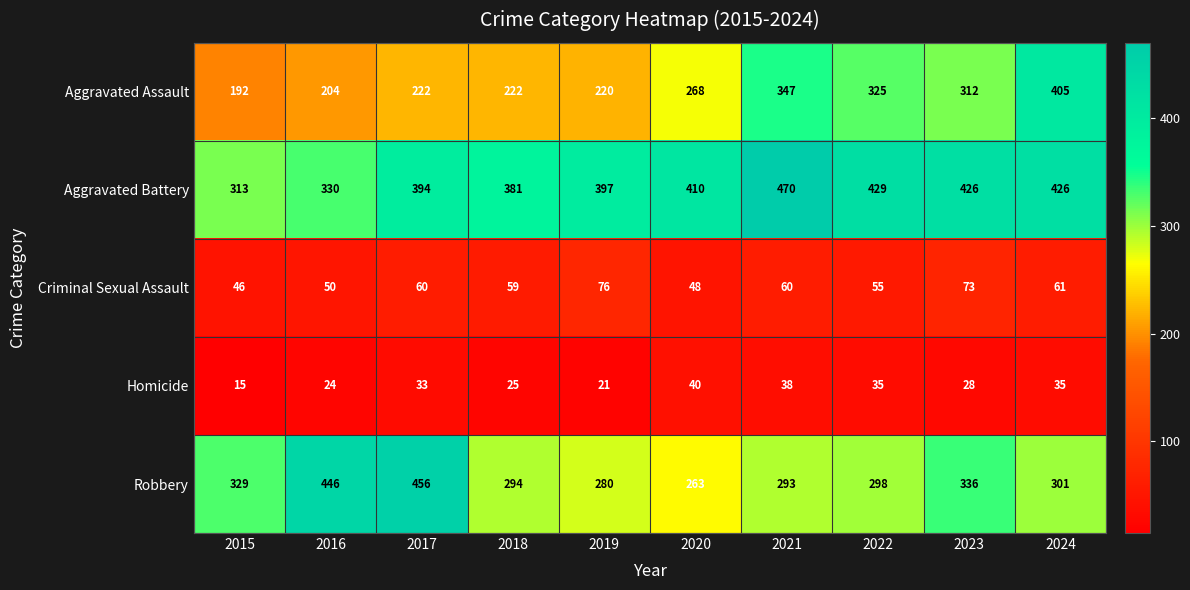

Which series has the largest total across all categories?

Aggravated Battery